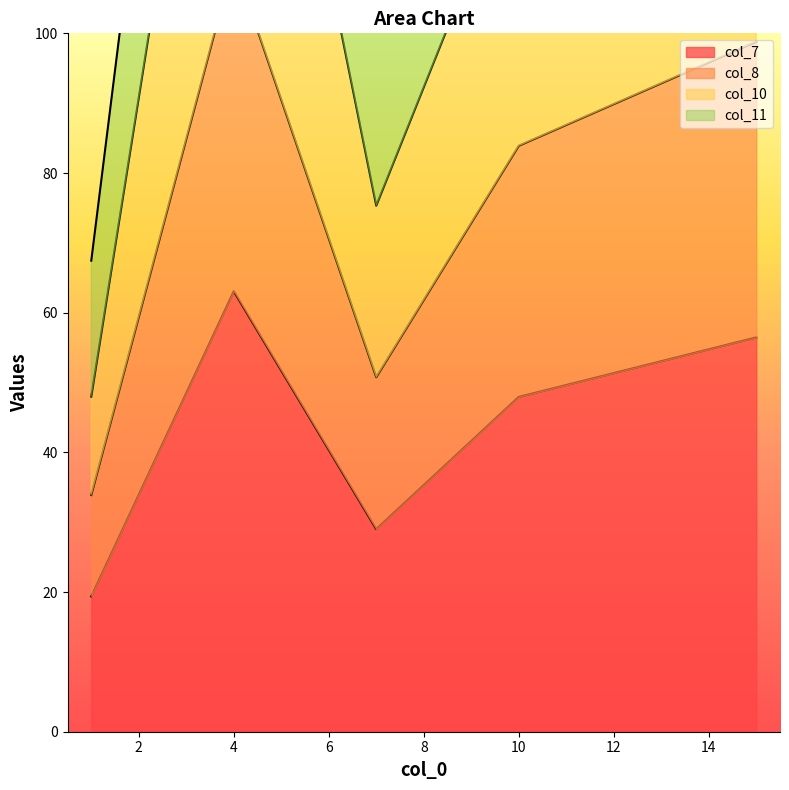

The value of col_7 at 4 is 63.1. True or false?

True